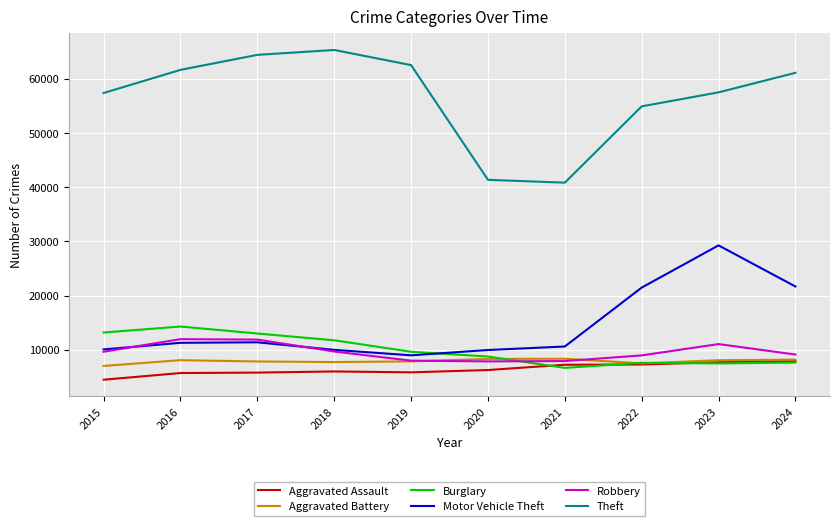

What is the total value across all series at 2019?

102807